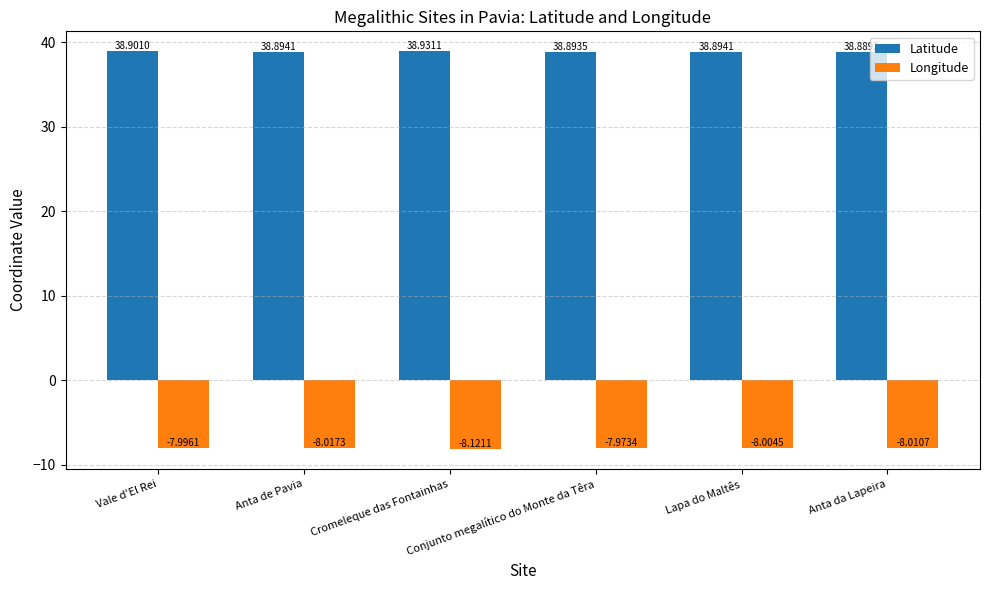

Count the number of categories in the chart.

6